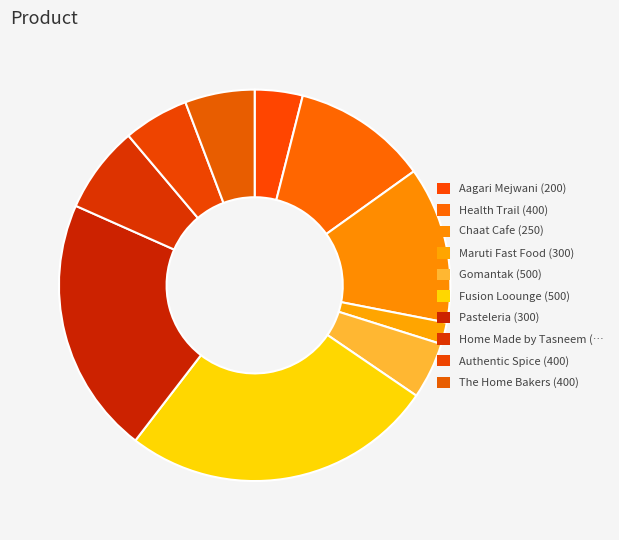

To the nearest percent, what is the average slice percentage?

10%